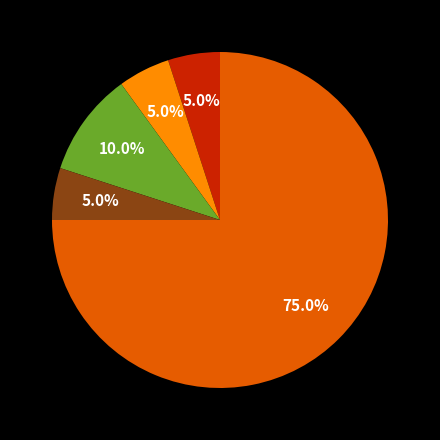

How many slices are in this pie chart?

5